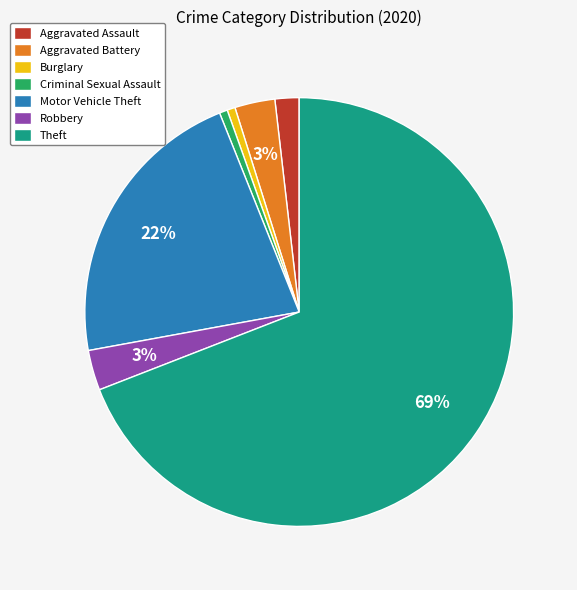

To the nearest percent, what is the average slice percentage?

14%